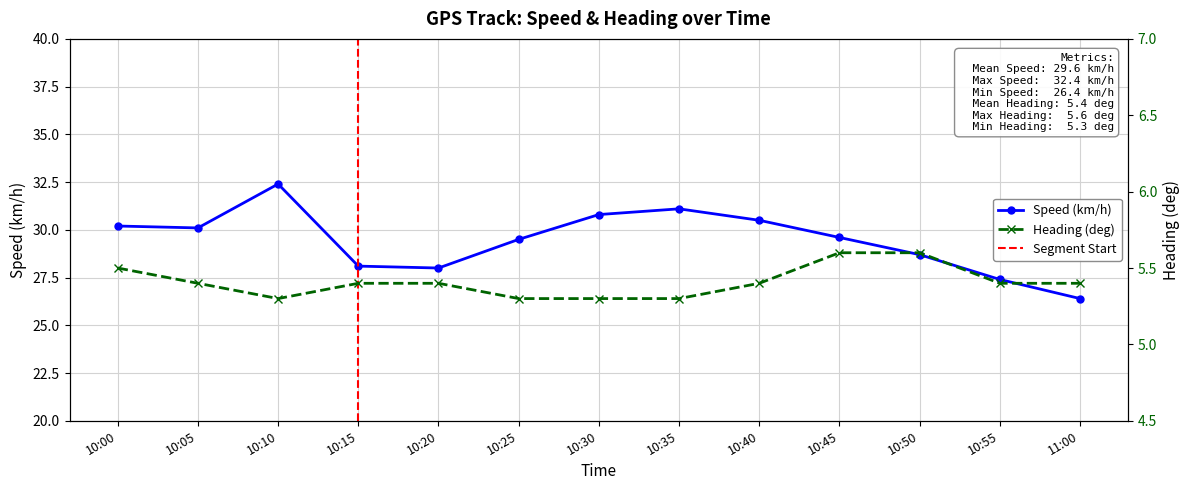

What is the maximum value shown in the chart?

32.4